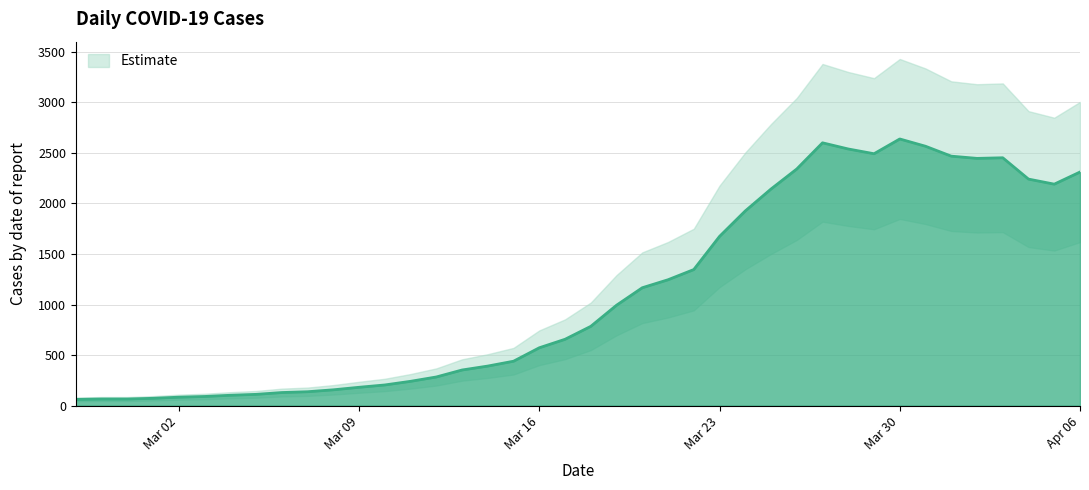

What is the difference between the values at 2020-03-26 and 2020-03-14?

1950